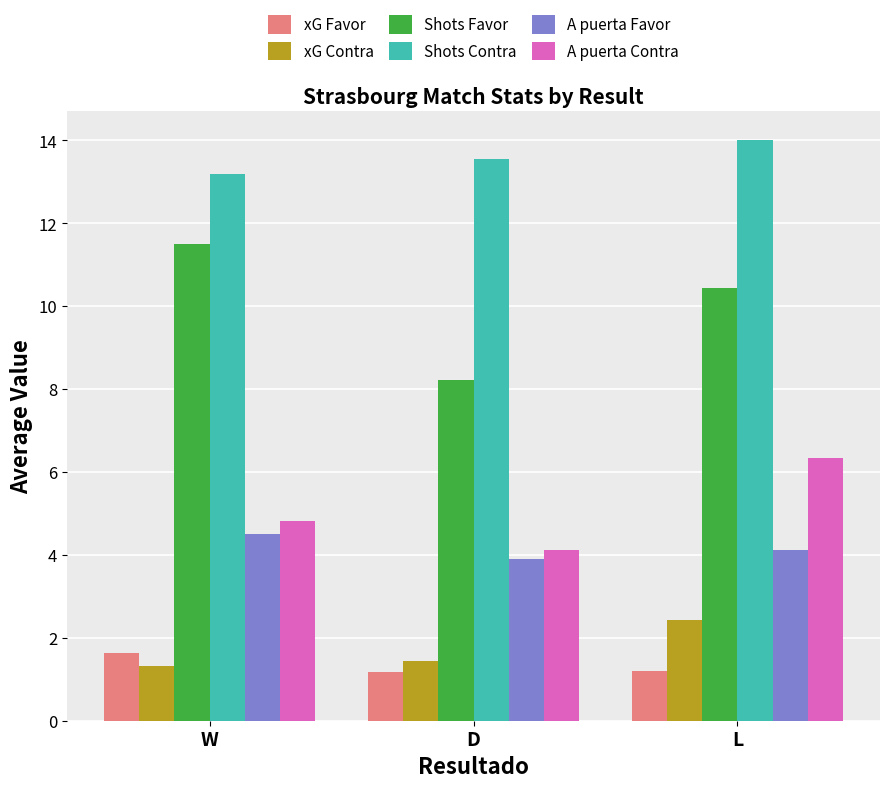

How many groups of bars are there?

3